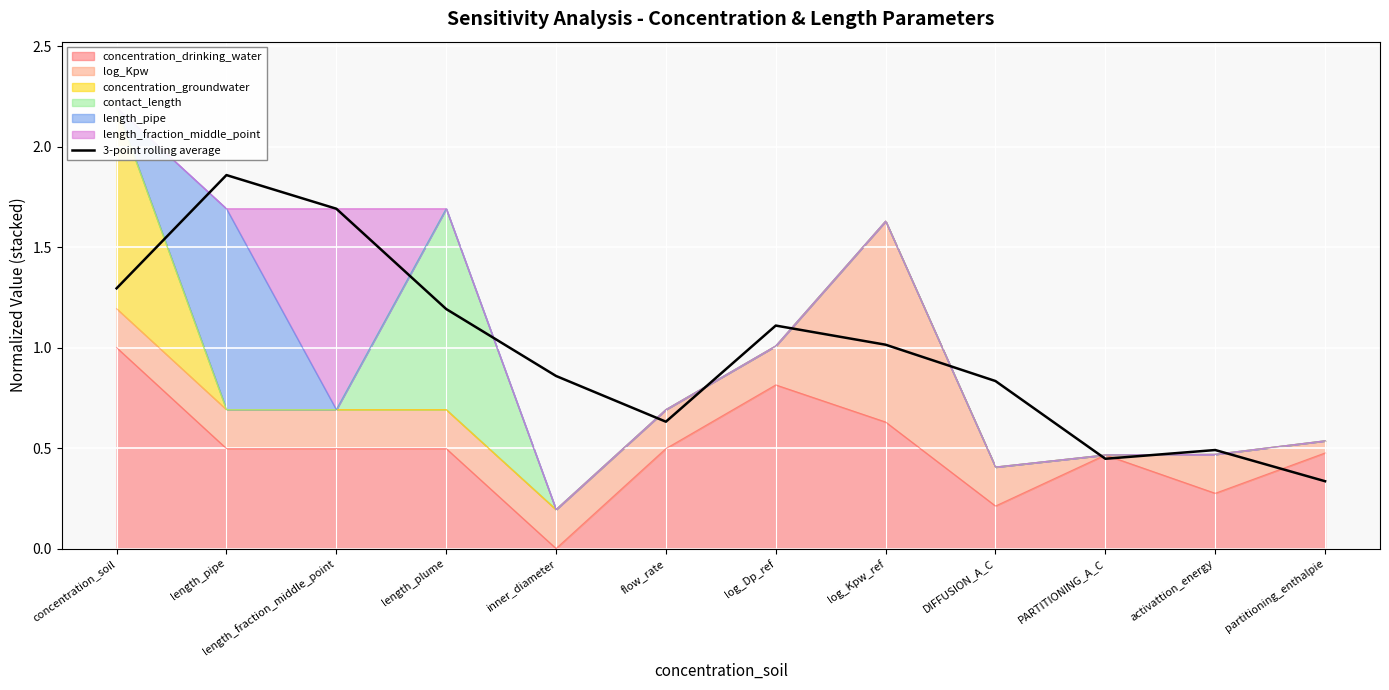

Reading right to left, list all the values displayed in this chart.

partitioning_enthalpie=0.3	activattion_energy=0.5	PARTITIONING_A_C=0.4	DIFFUSION_A_C=0.8	log_Kpw_ref=1.0	log_Dp_ref=1.1	flow_rate=0.6	inner_diameter=0.9	length_plume=1.2	length_fraction_middle_point=1.7	length_pipe=1.9	concentration_soil=1.3